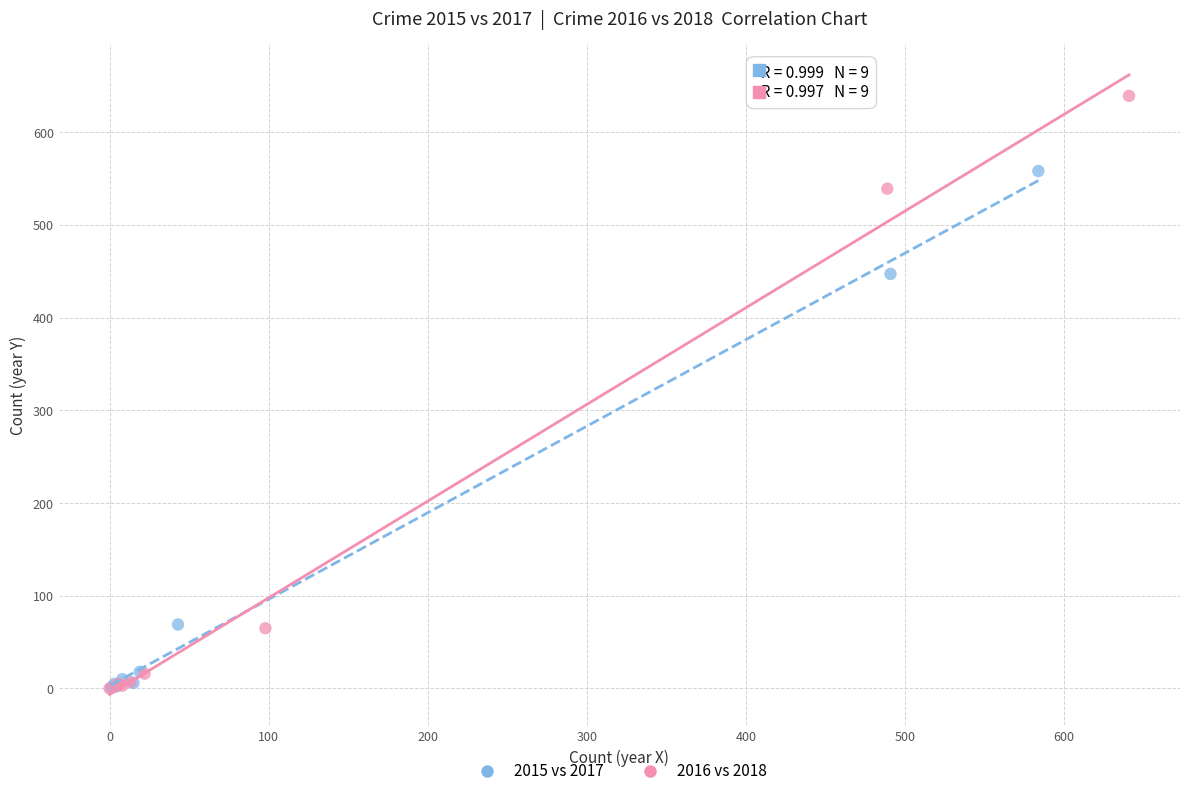

What are all the series names shown in the legend?

2015 vs 2017, 2016 vs 2018